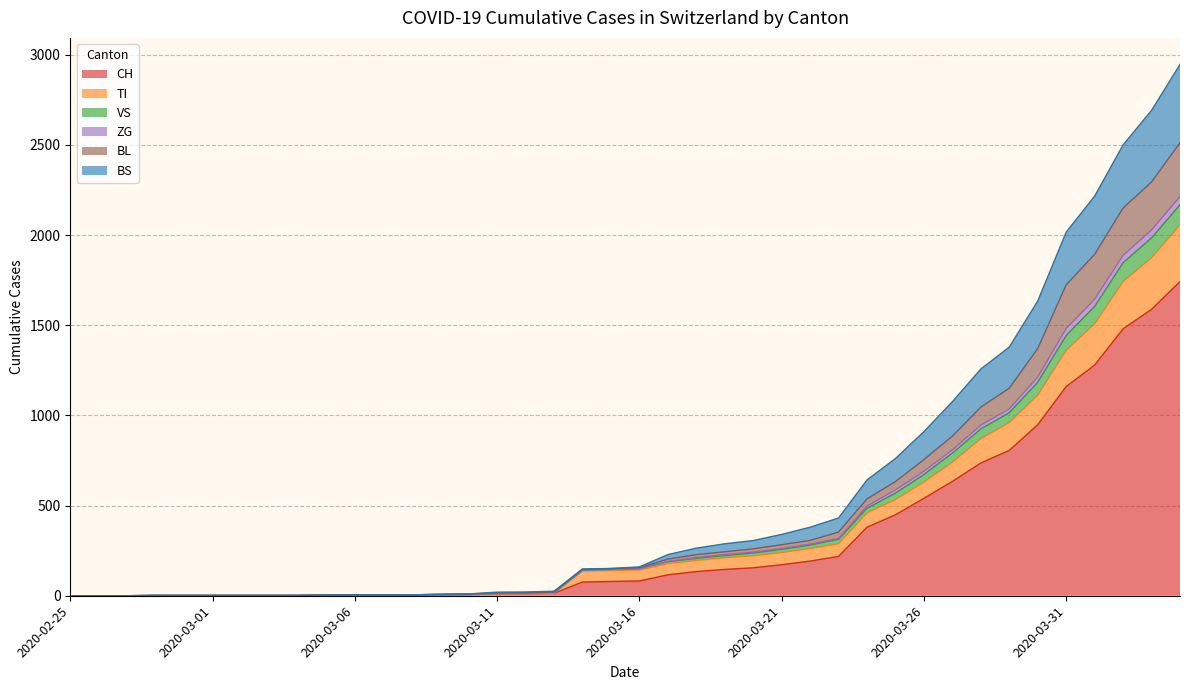

List the labels in order of VS value, smallest first.

2020-02-25, 2020-02-26, 2020-02-27, 2020-02-28, 2020-02-29, 2020-03-01, 2020-03-02, 2020-03-03, 2020-03-04, 2020-03-05, 2020-03-06, 2020-03-07, 2020-03-08, 2020-03-09, 2020-03-10, 2020-03-11, 2020-03-12, 2020-03-13, 2020-03-14, 2020-03-15, 2020-03-16, 2020-03-17, 2020-03-18, 2020-03-19, 2020-03-20, 2020-03-21, 2020-03-22, 2020-03-23, 2020-03-24, 2020-03-25, 2020-03-26, 2020-03-27, 2020-03-28, 2020-03-29, 2020-03-30, 2020-03-31, 2020-04-01, 2020-04-02, 2020-04-03, 2020-04-04